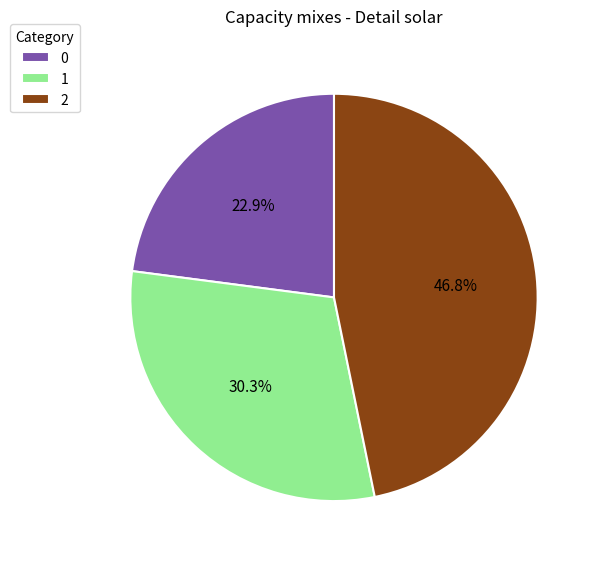

What percentage is the 1 slice, to the nearest percent?

30%